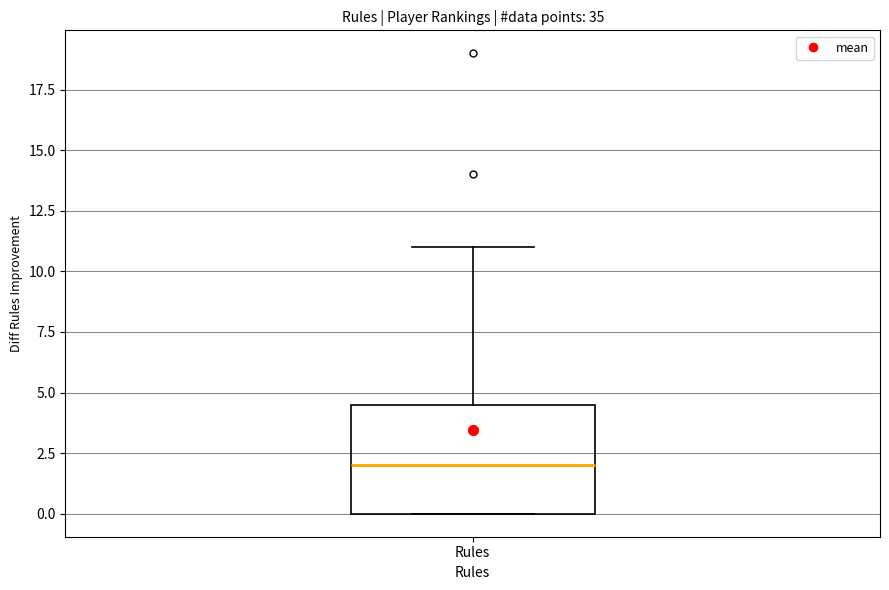

Where does the upper whisker of the box for Rules end on the y-axis? The values are not printed on the chart, so give them approximately, as read against the axis.

11.0